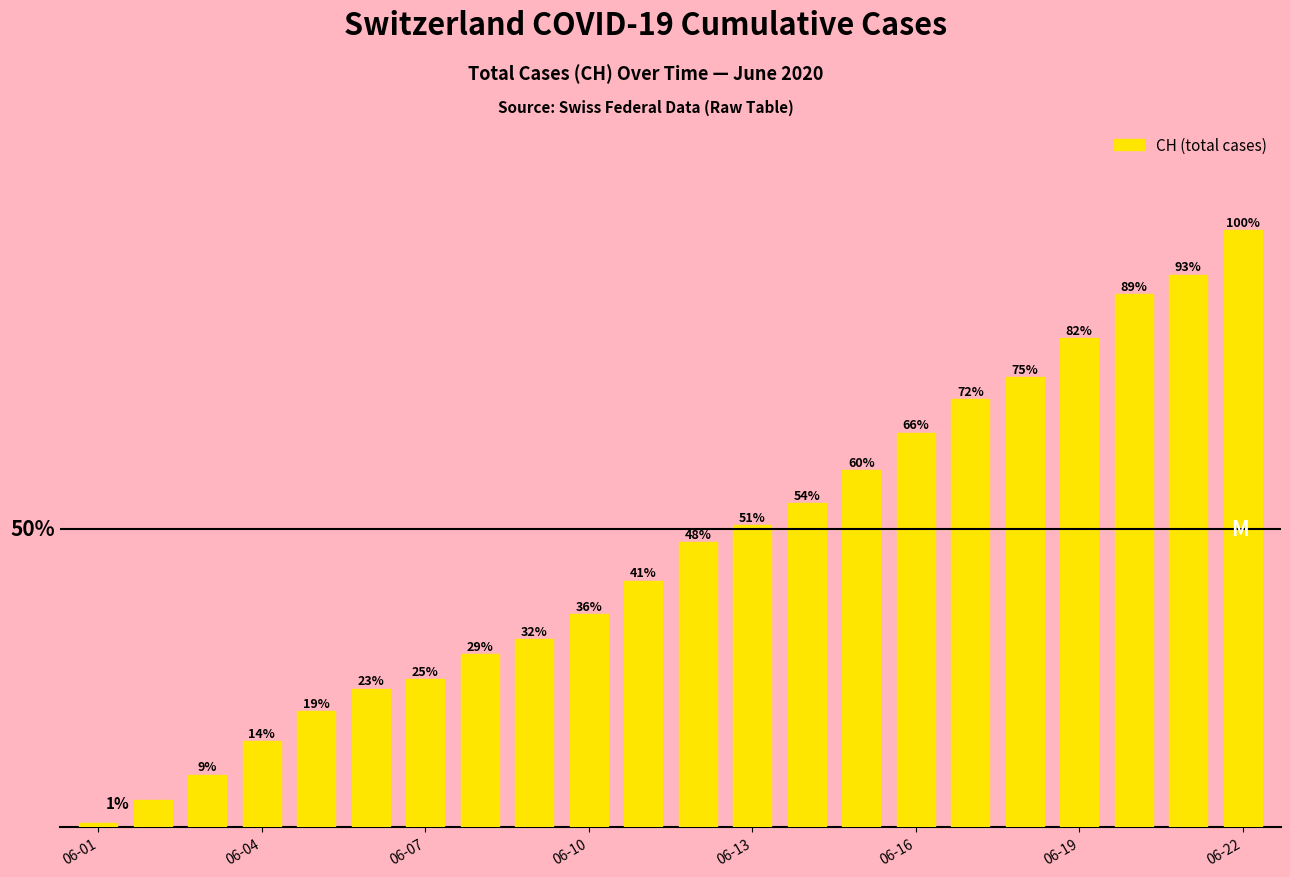

Does the chart contain any negative values?

No